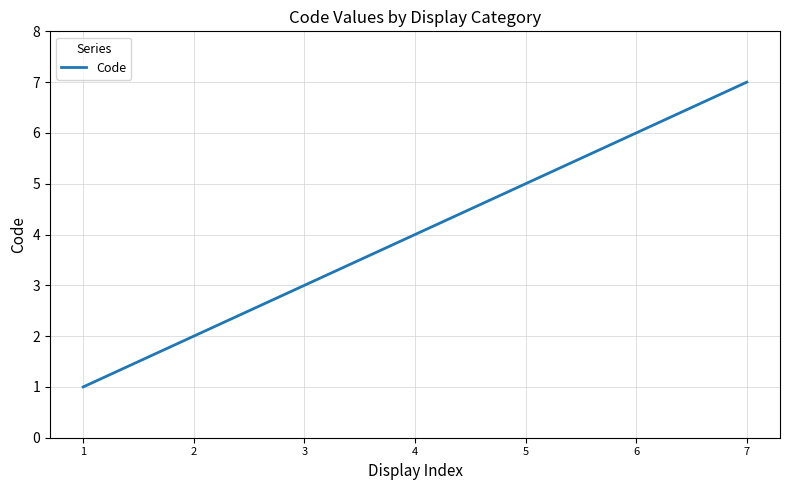

What is the minimum value shown in the chart?

1